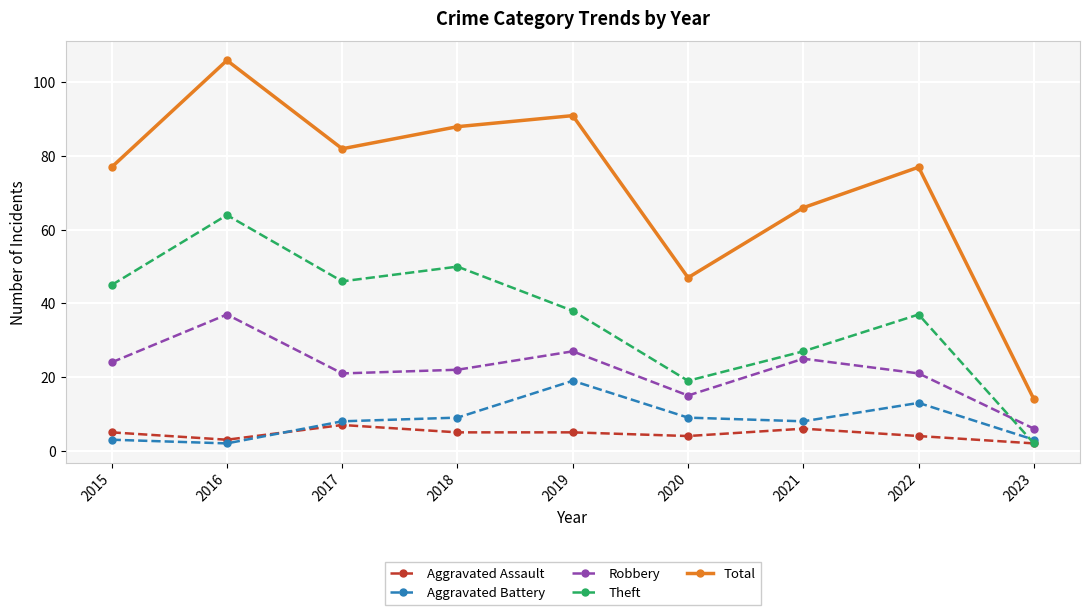

What is the value of the Aggravated Battery point at the 7th from the left?

8